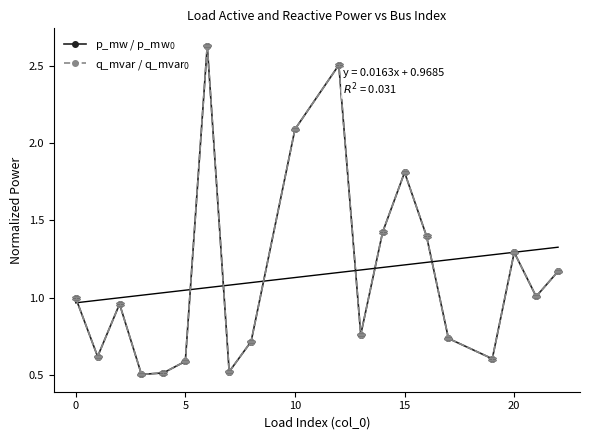

List the series in order of their peak value, highest first.

p_mw / p_mw$_0$, q_mvar / q_mvar$_0$